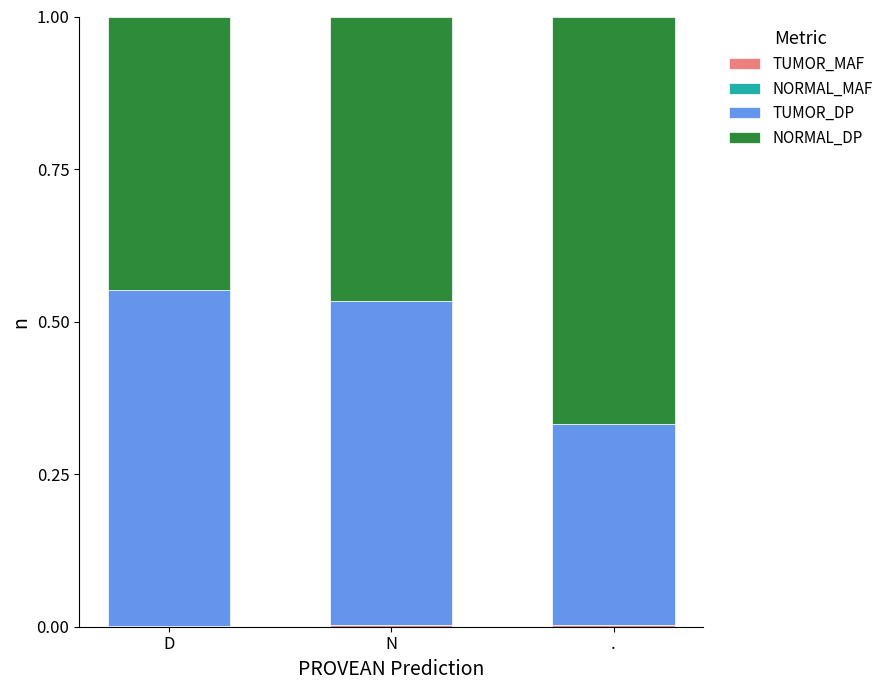

How many distinct data groups are displayed?

4